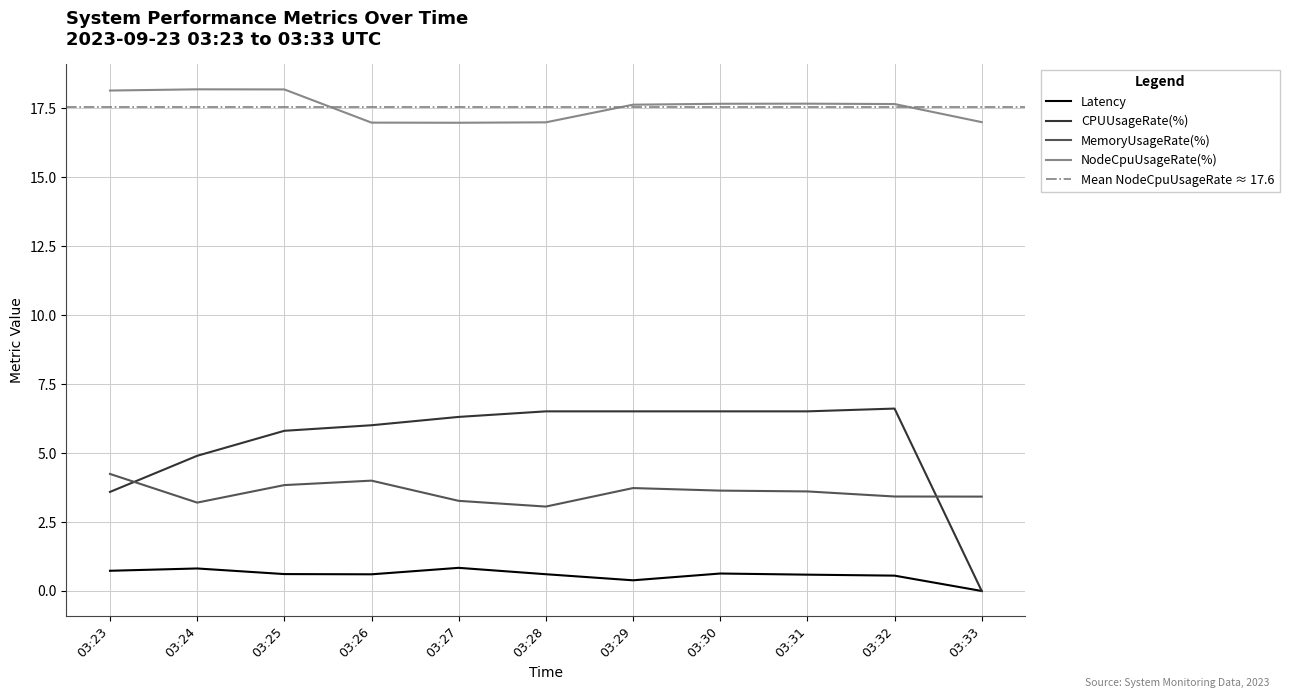

Between 03:29 and 03:24, which is larger?

03:24